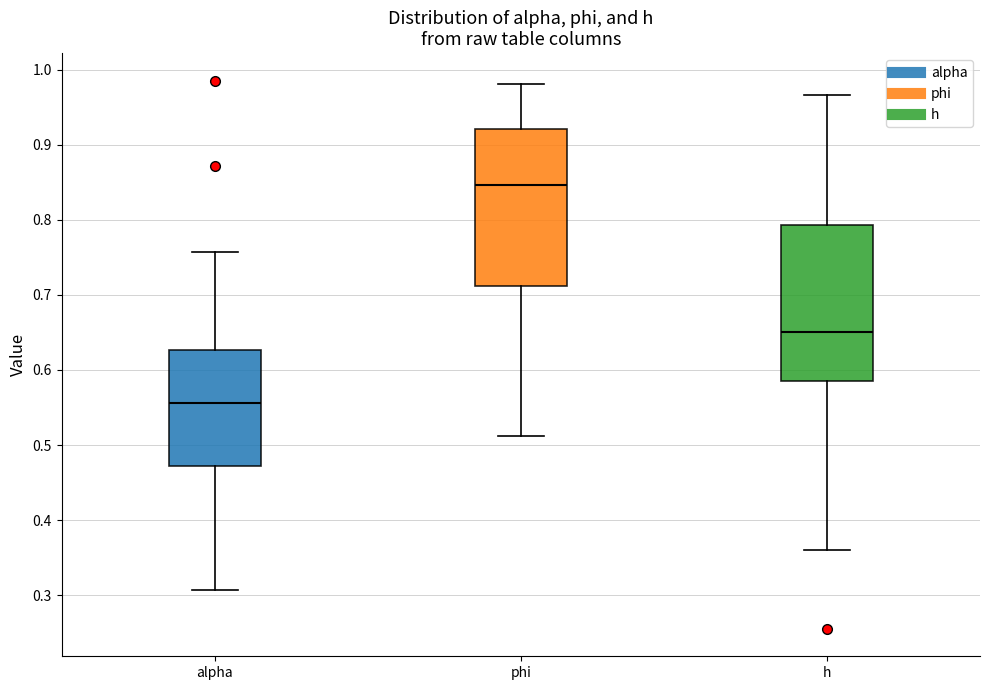

Reading left to right, read every box against the y-axis: the position of its median line, the range the box covers, and the ends of its whiskers. The values are not printed on the chart, so give them approximately, as read against the axis.

alpha: median 0.56, box 0.47 to 0.63, whiskers 0.31 to 0.76
phi: median 0.85, box 0.71 to 0.92, whiskers 0.51 to 0.98
h: median 0.65, box 0.58 to 0.79, whiskers 0.36 to 0.97